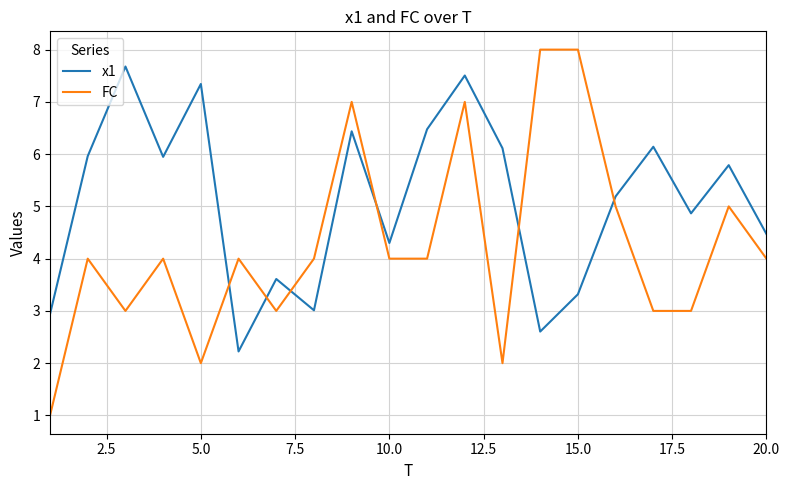

List the series in order of their overall mean, lowest first.

FC, x1